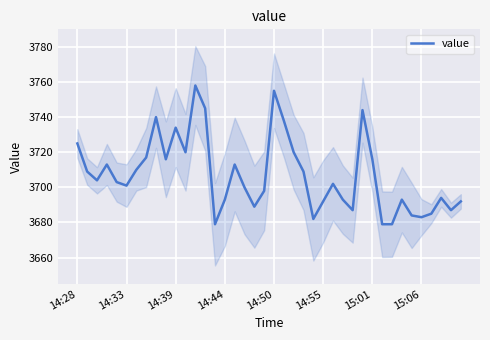

How many lines are shown in the chart?

1